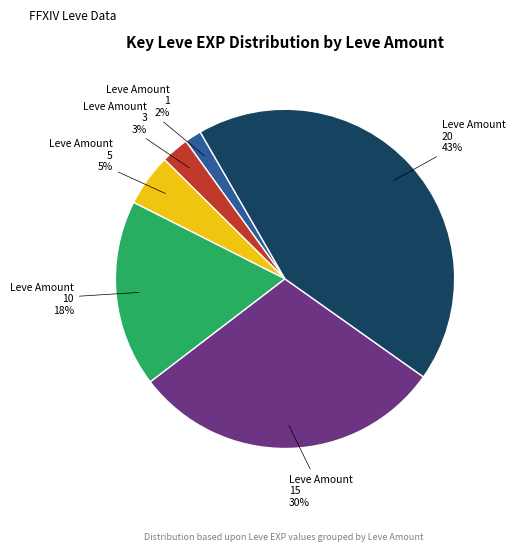

How many slices are in this pie chart?

6